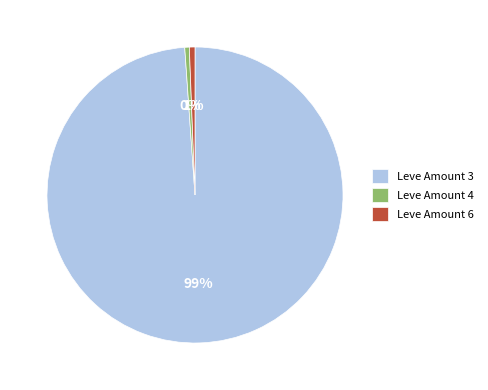

How many segments does this pie chart have?

3